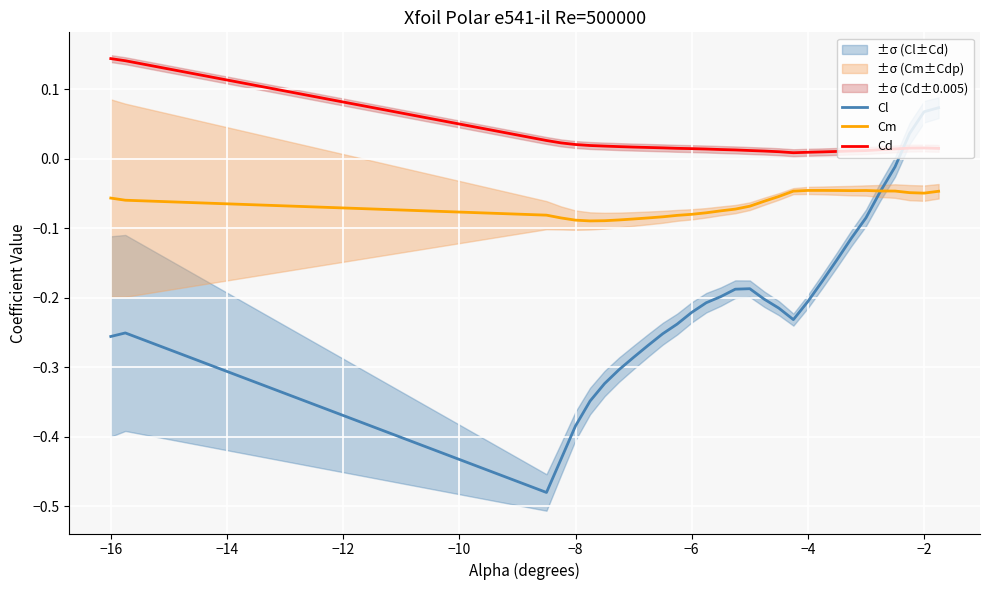

Rank the series by their average value, from highest to lowest.

Cd, Cm, Cl